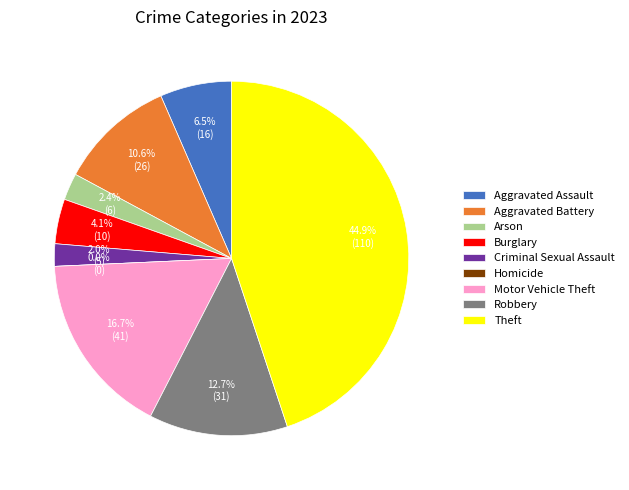

What is the change in value from Criminal Sexual Assault to Robbery?

+26